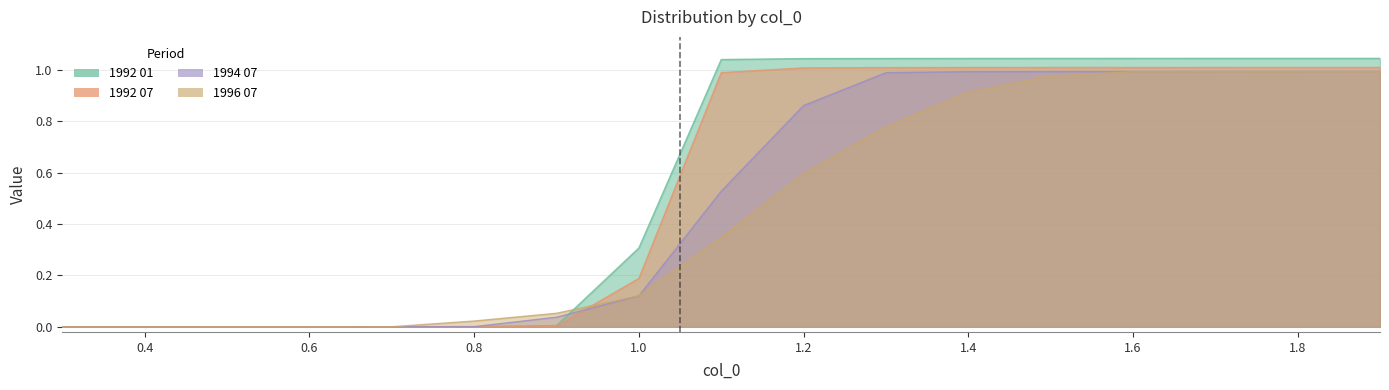

The value of 1992 01 at 1.8 is 1.0. True or false?

True